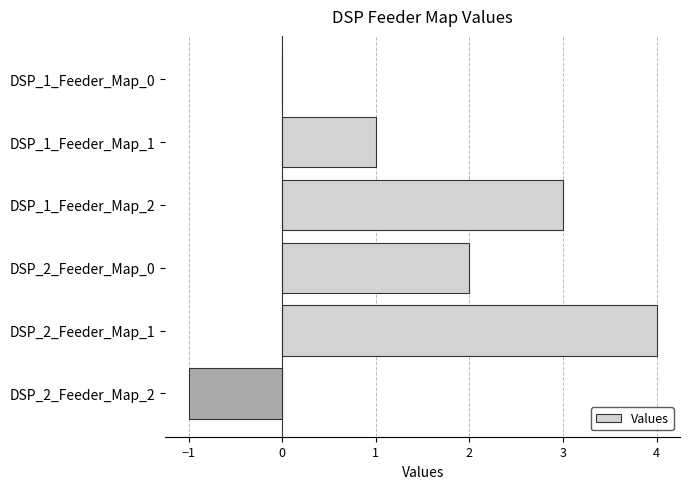

How many categories are shown in the chart?

6